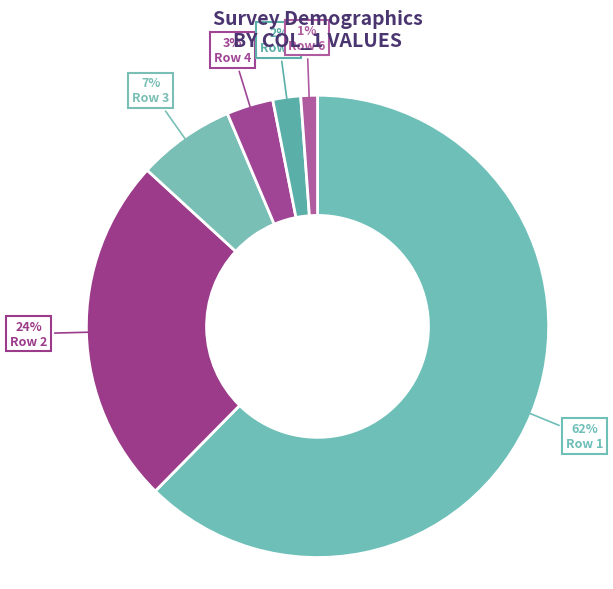

Which category has the biggest portion of the pie?

Row 1